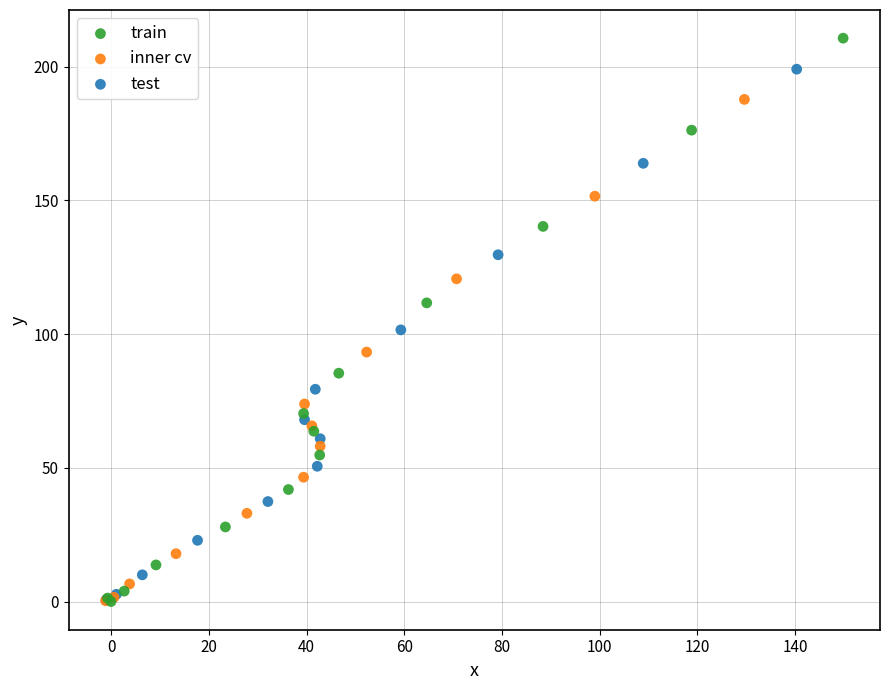

Which series has the widest spread of Y values?

train